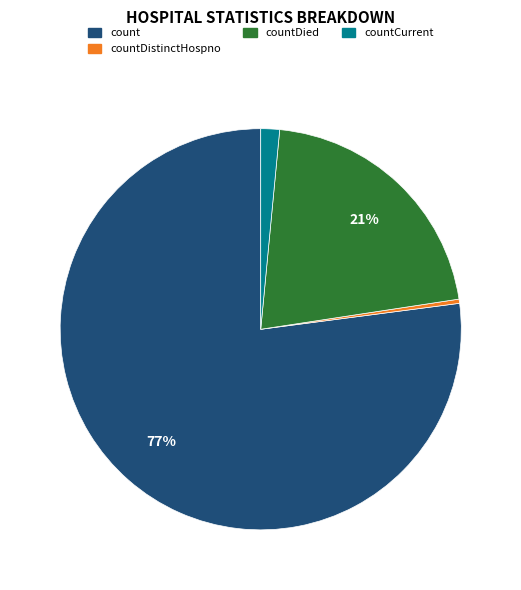

To the nearest percent, what is the difference between the largest and smallest slice percentages?

77%